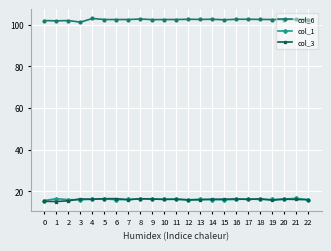

What is the spread (max minus min) of values at 13?

86.6